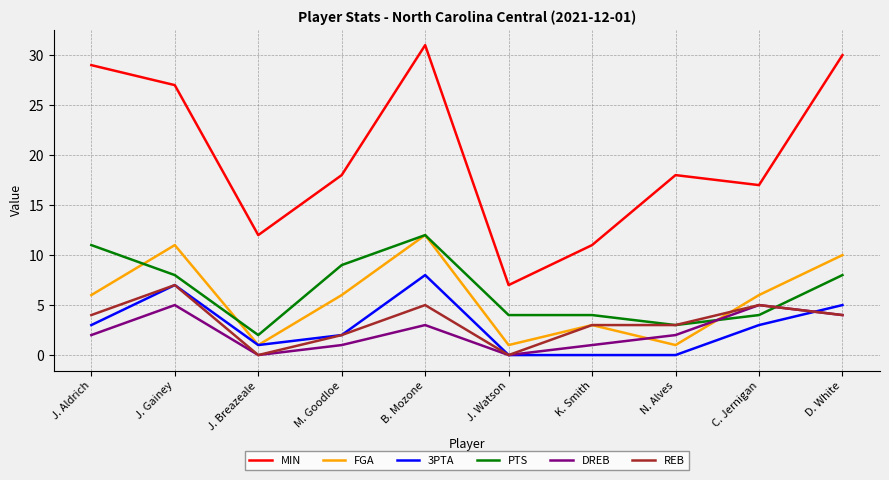

What is the sum of all FGA values?

57